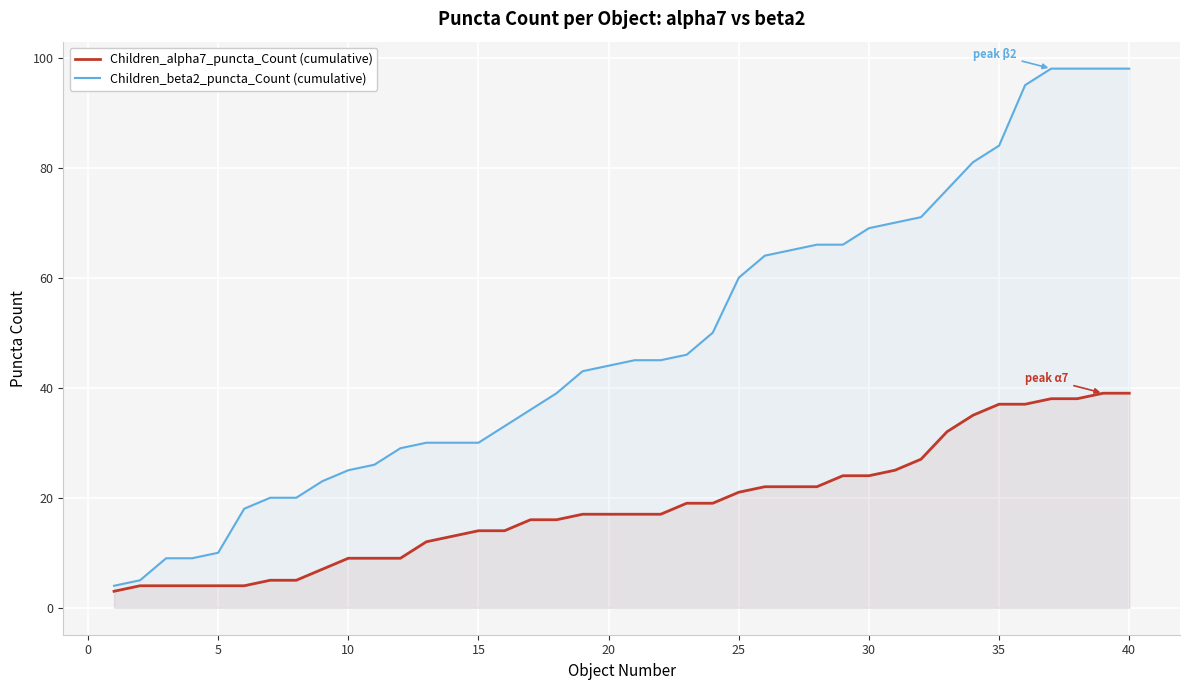

True or false: Children_alpha7_puncta_Count (cumulative) and Children_beta2_puncta_Count (cumulative) cross at least once.

False